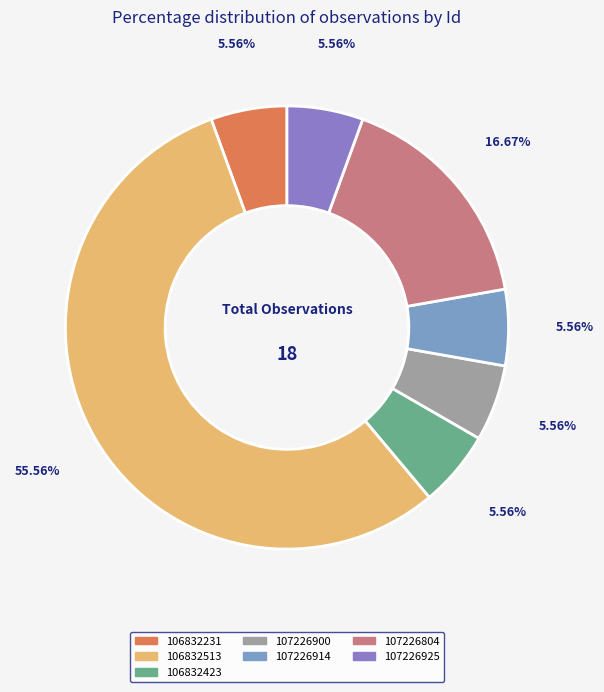

Is 106832513 the majority of the pie?

Yes